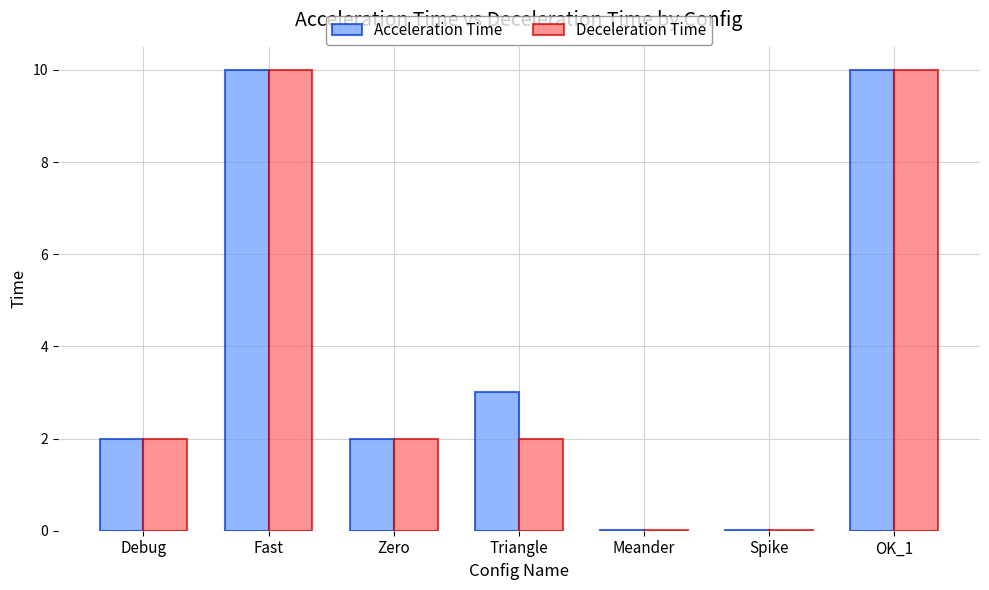

What is the approximate value of Acceleration Time at Debug?

2.0